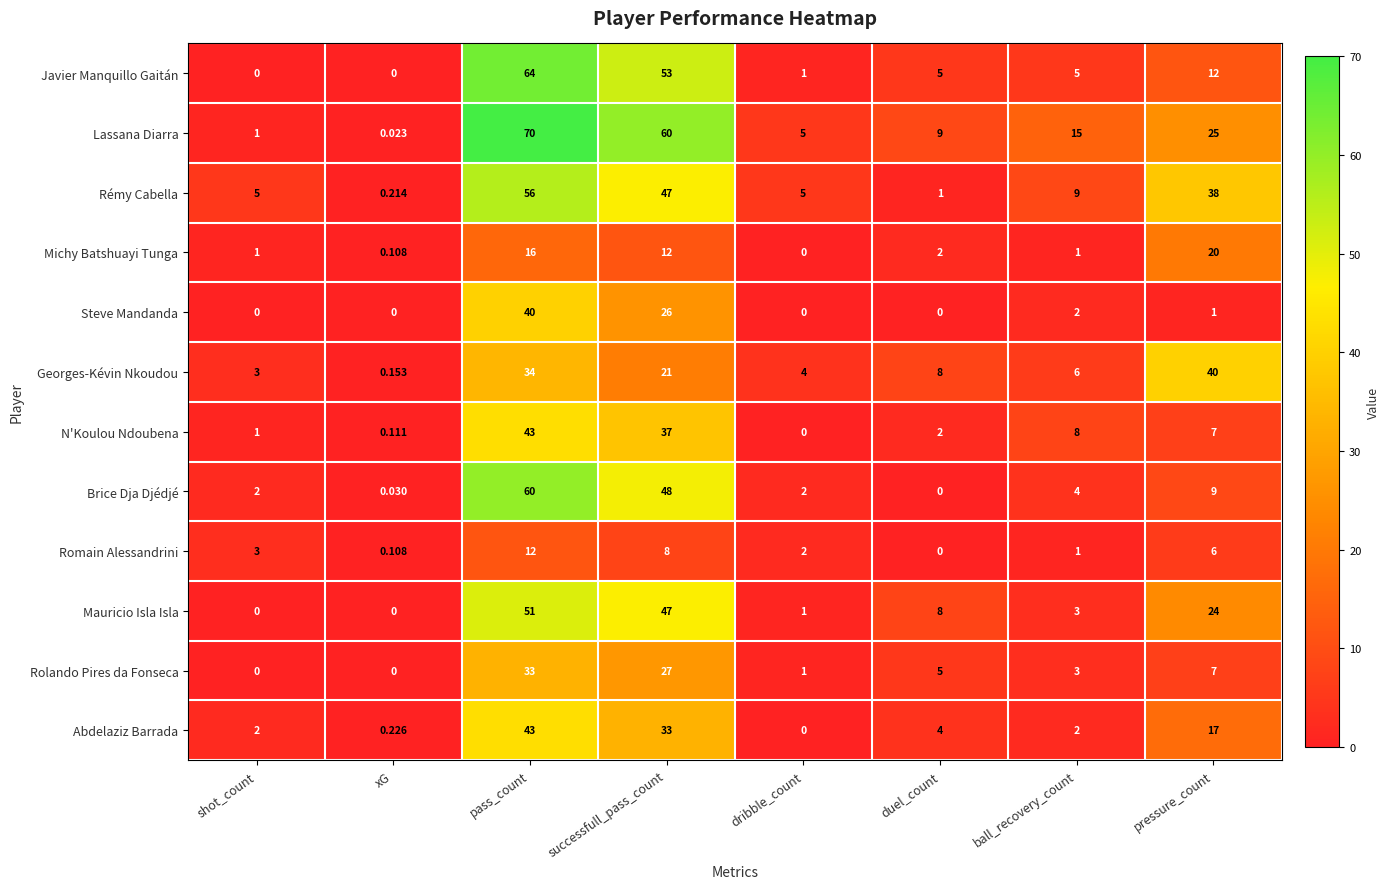

Which series has the largest range (max minus min)?

Lassana Diarra